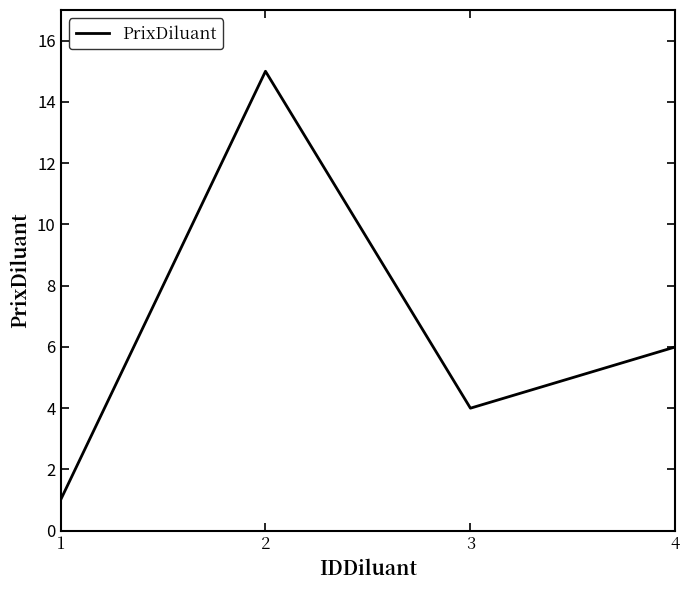

Between 1 and 2, which is larger?

2